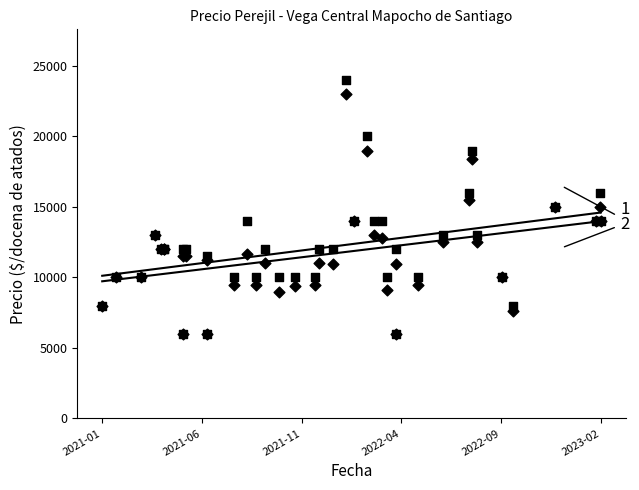

What is the total value across all series at 2022-09?

20876.3